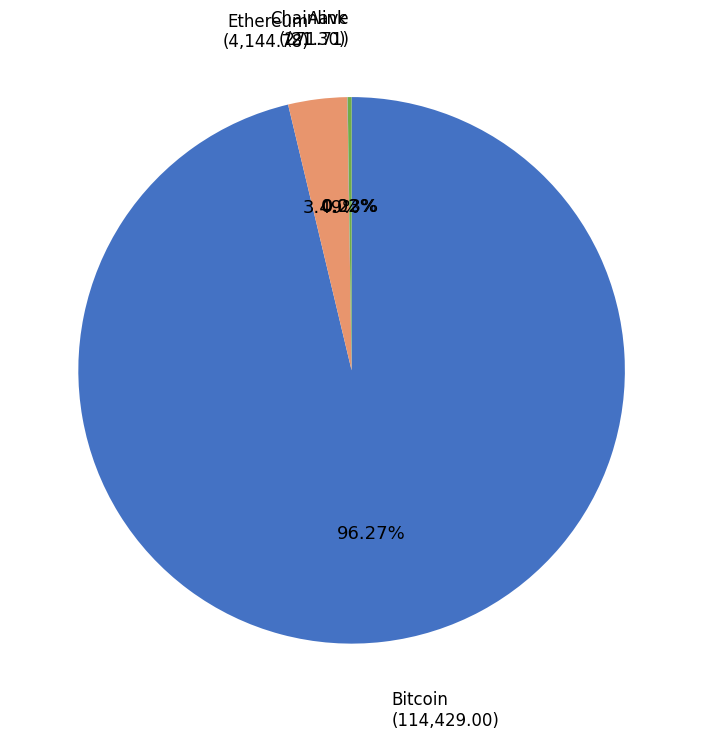

The Ethereum slice represents 17% of the pie. True or false?

False